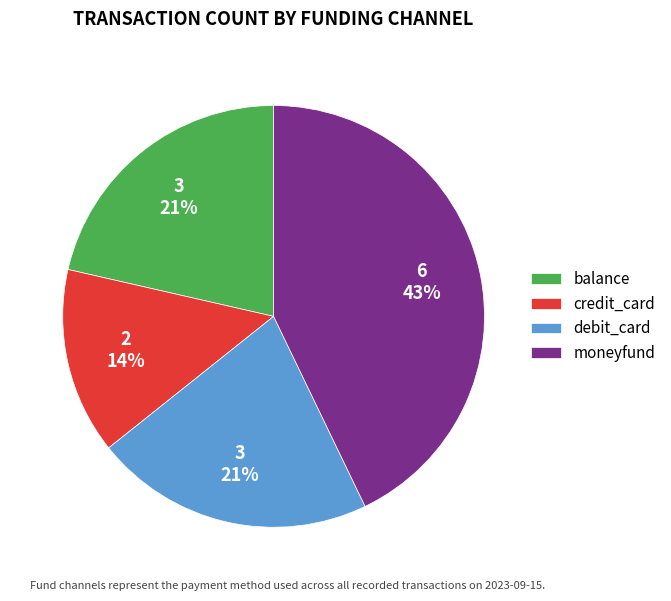

To the nearest percent, what is the difference between the credit_card and balance slice percentages?

7%